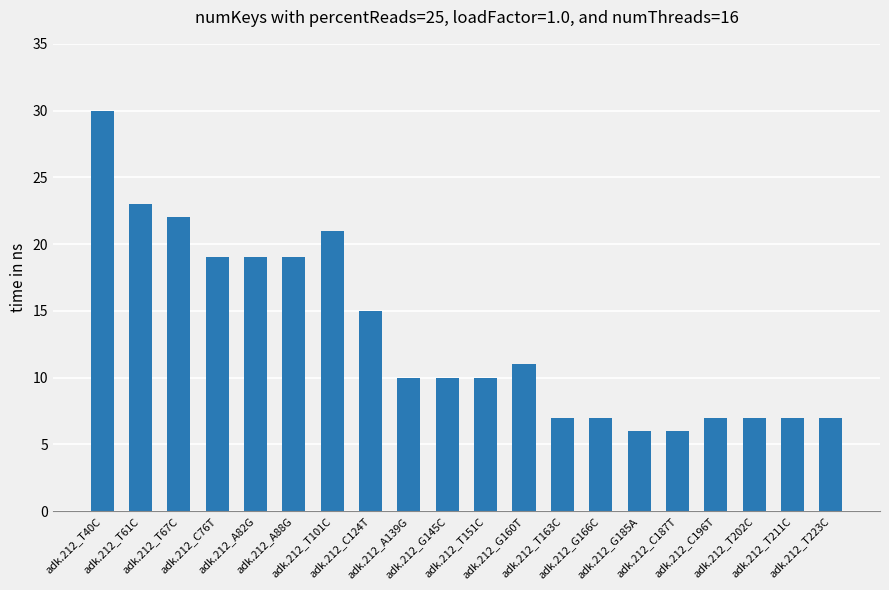

What is the change in value from adk.212_T67C to adk.212_C76T?

-3